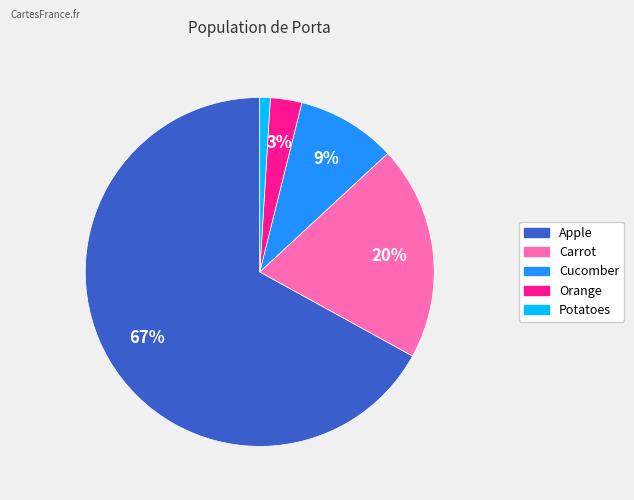

Is the sum of Apple and Potatoes greater than half?

Yes